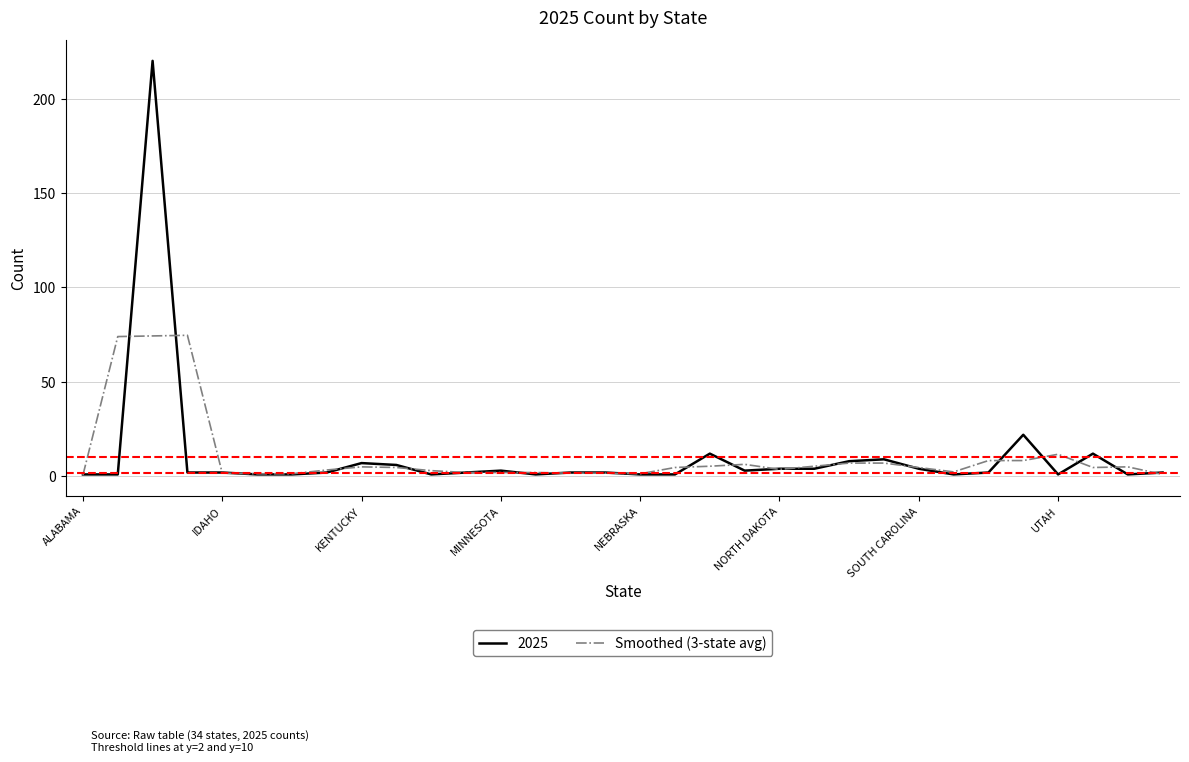

Rank the series by their maximum value, from highest to lowest.

2025, Smoothed (3-state avg)